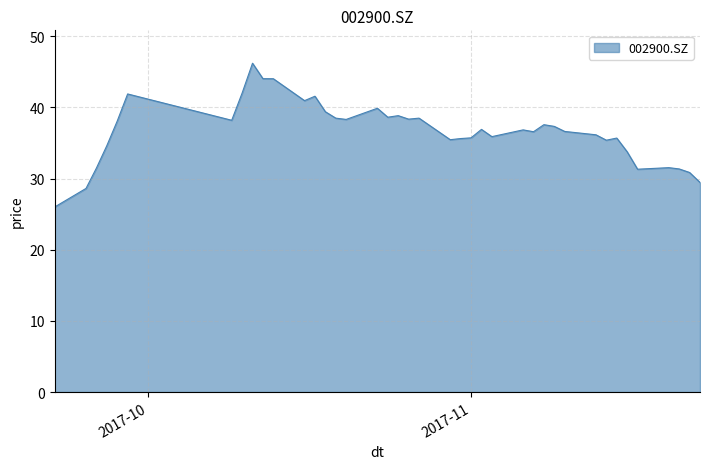

What is the difference between the maximum and minimum values?

20.2